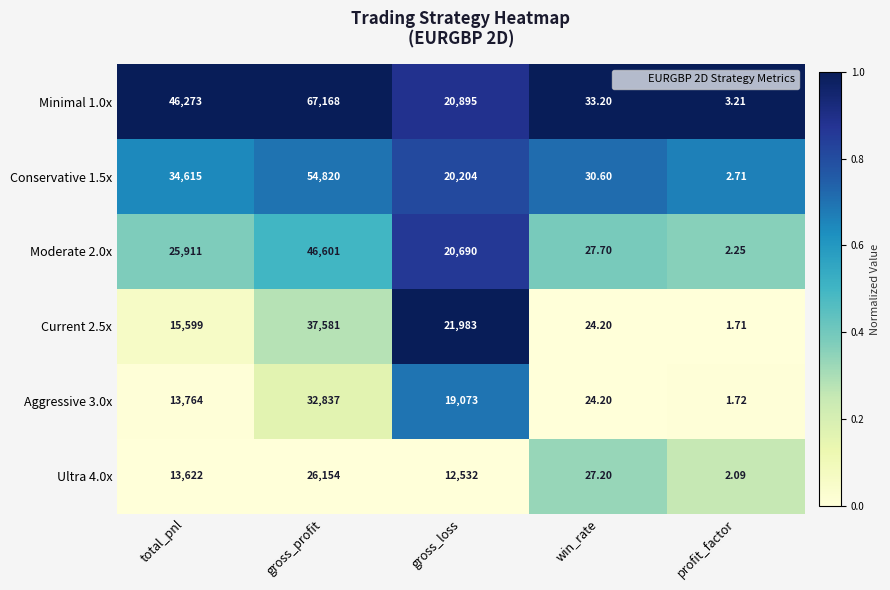

Rank the categories by Current 2.5x value from highest to lowest.

gross_profit, gross_loss, total_pnl, win_rate, profit_factor